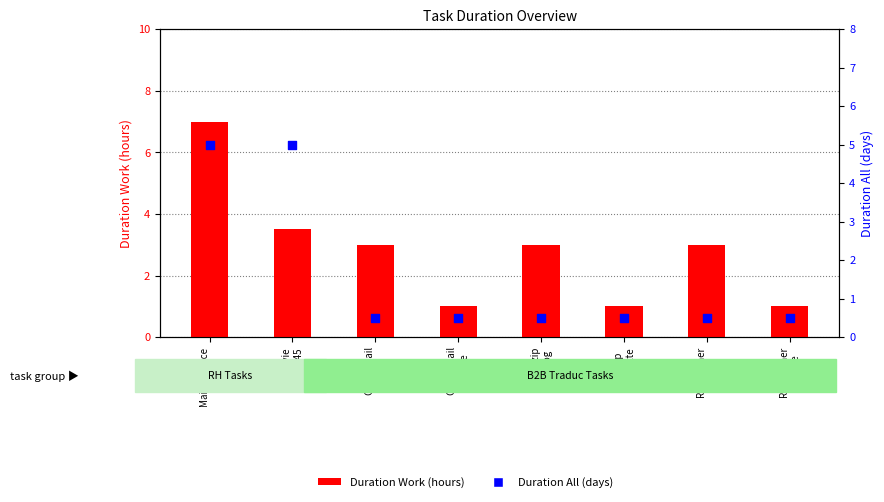

At how many categories does at least one series exceed 2?

5